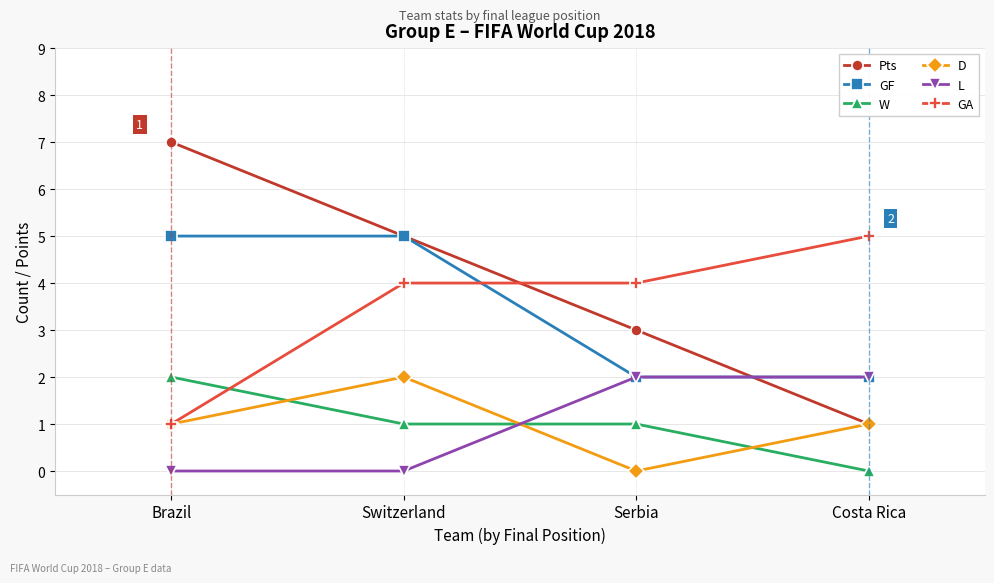

Which series has the widest spread of values?

Pts